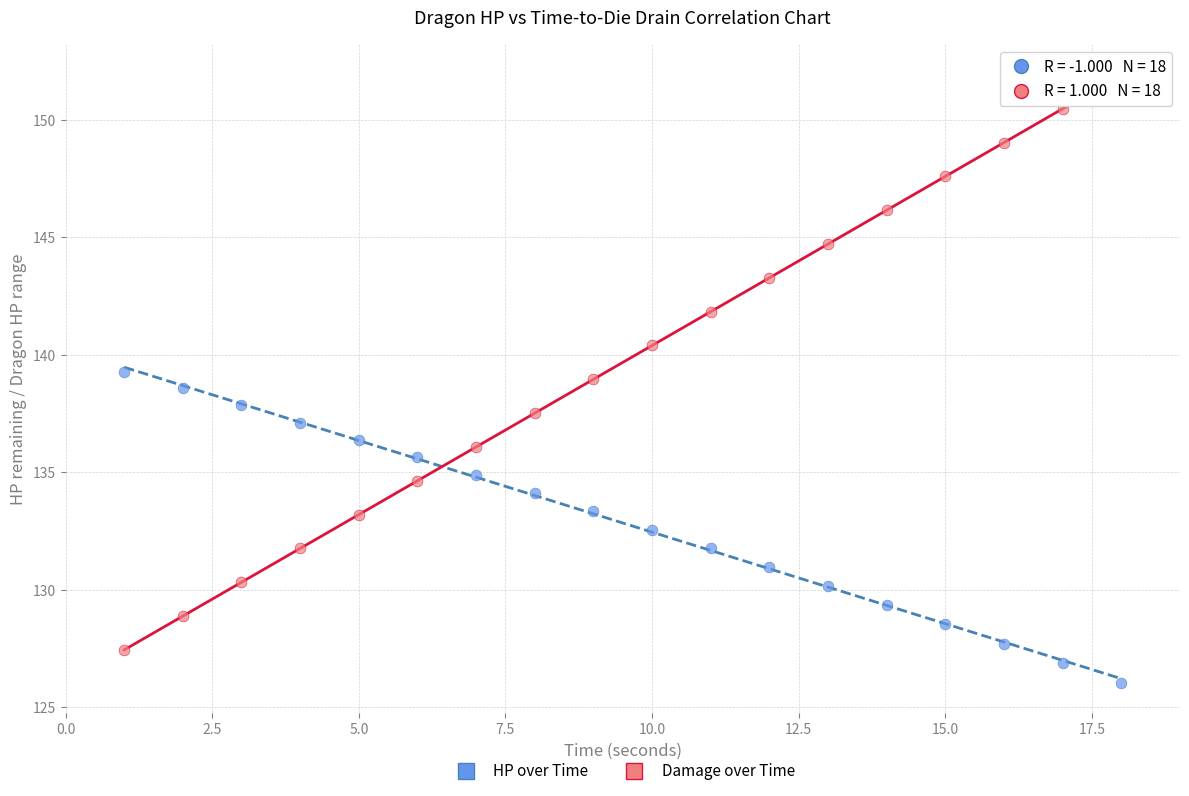

Across all data points, what is the range of Y values (max minus min)?

25.9